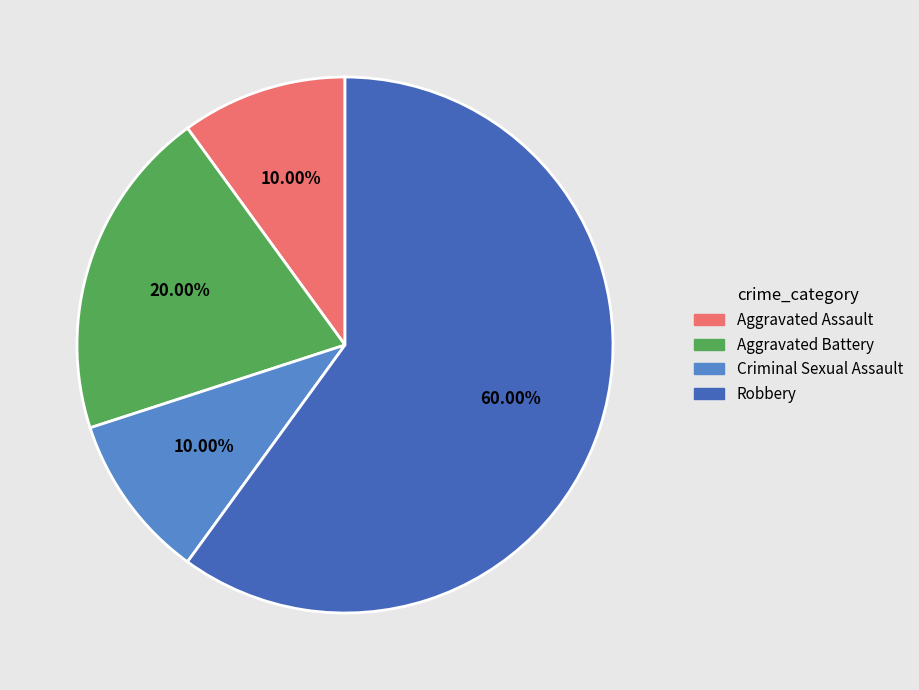

To the nearest percent, what is the difference between the largest and smallest slice percentages?

50%